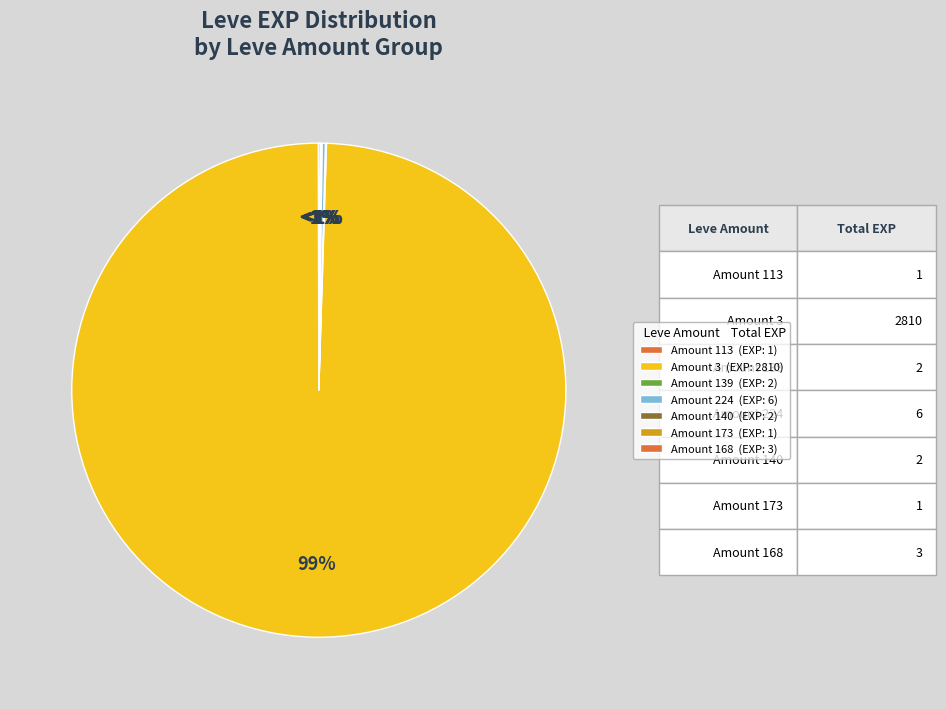

Combined, do Sweet Cream (5) and Orange Juice (5) account for over 50%?

No